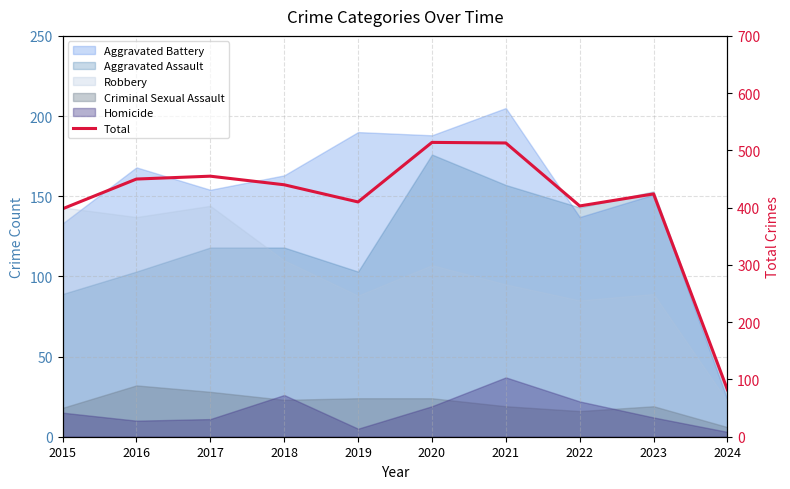

What is the sum of all values?

4089